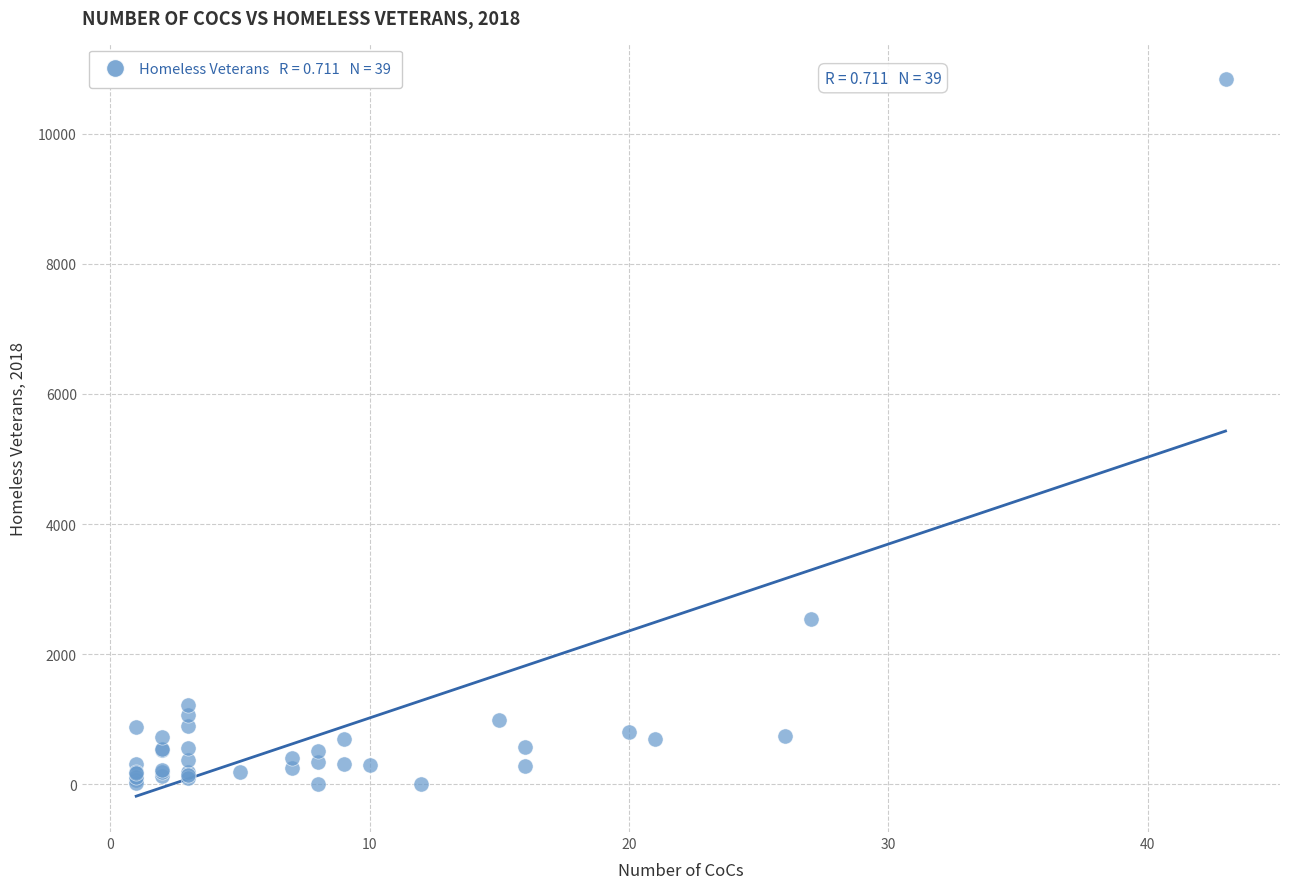

What Y value in the scatter plot is closest to 5418?

2543